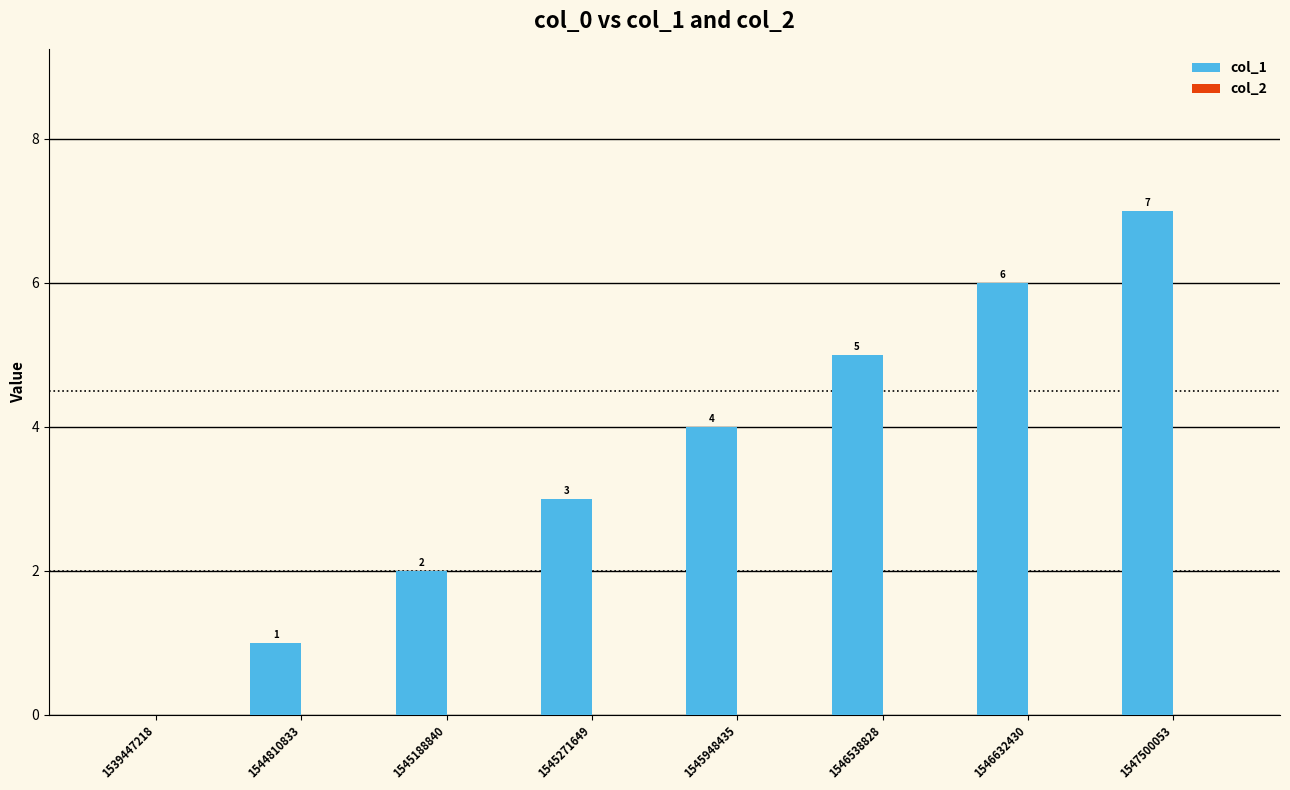

What is the change in value from 1539447218 to 1545188840?

+2